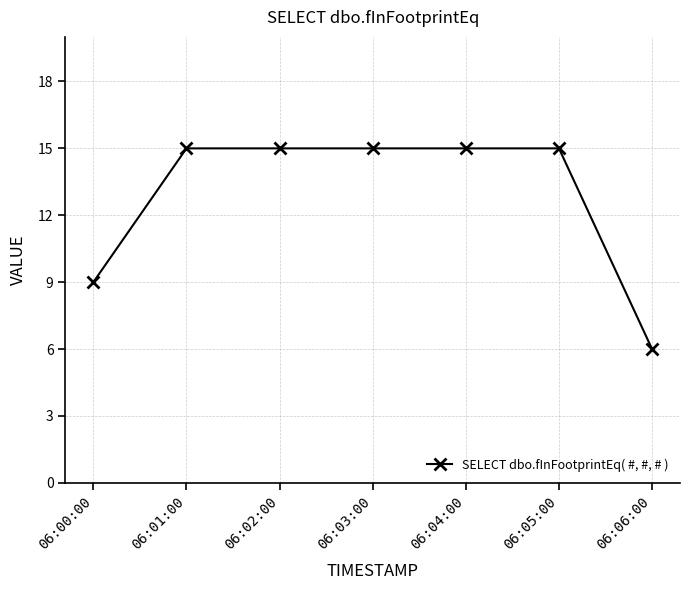

What is the average value?

13